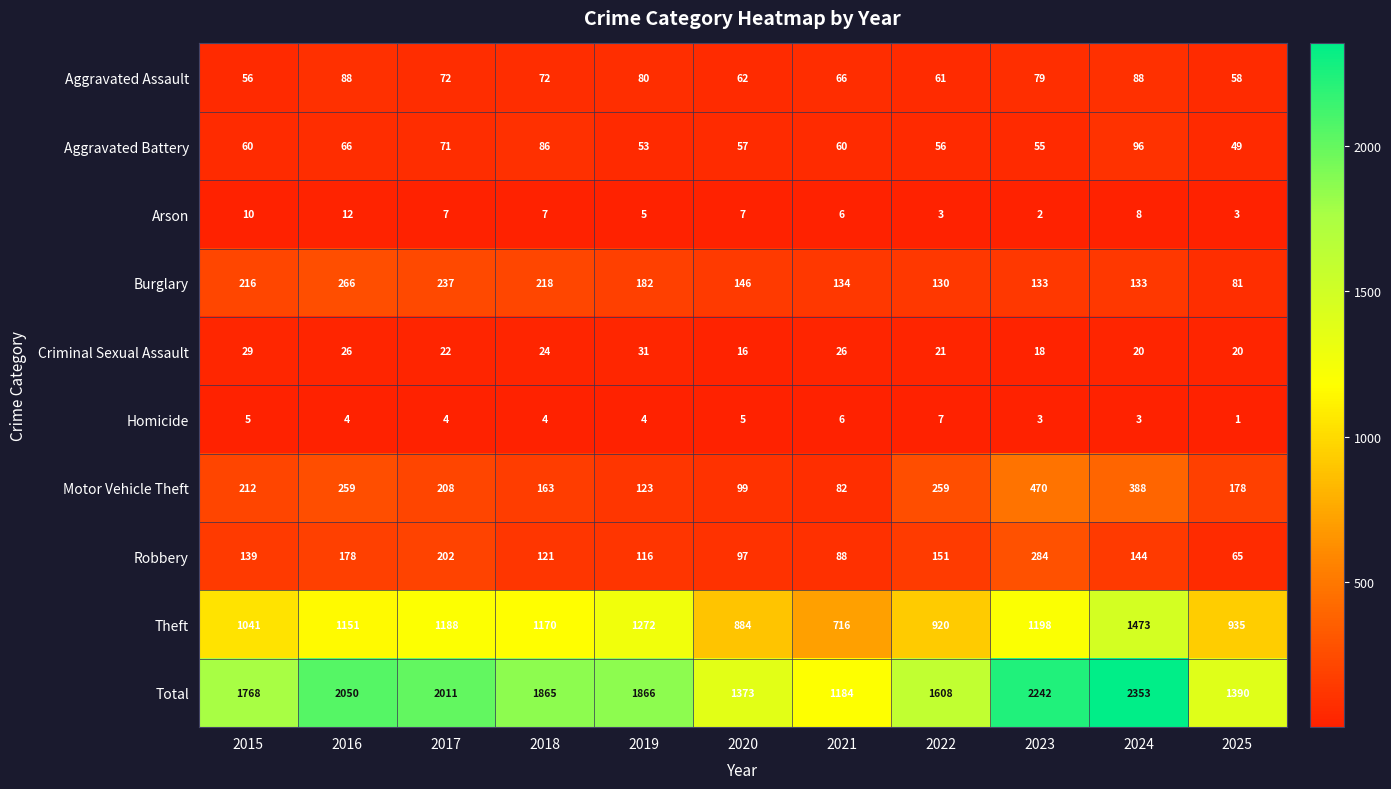

What is the total value across all series at 2015?

3536